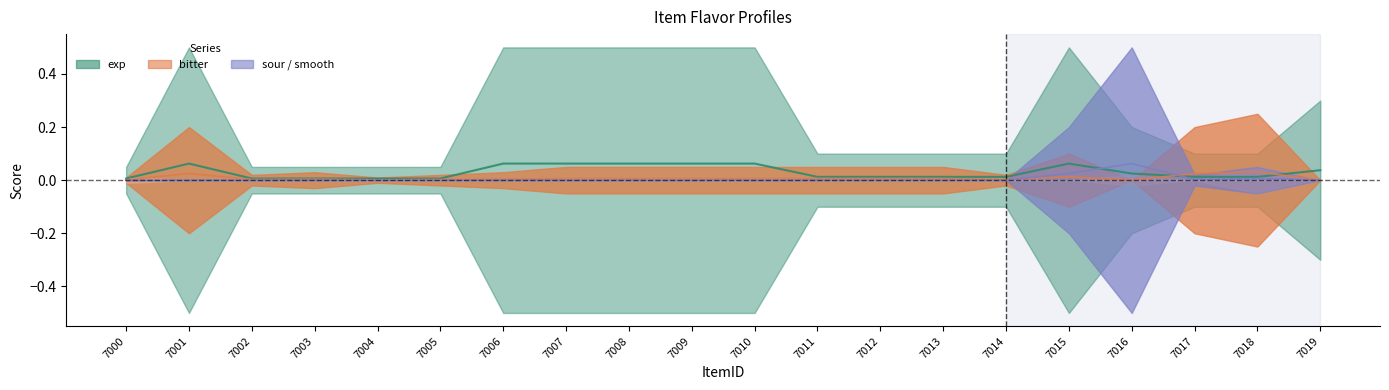

At 7012, list the series in order from smallest to largest.

sour, bitter, exp